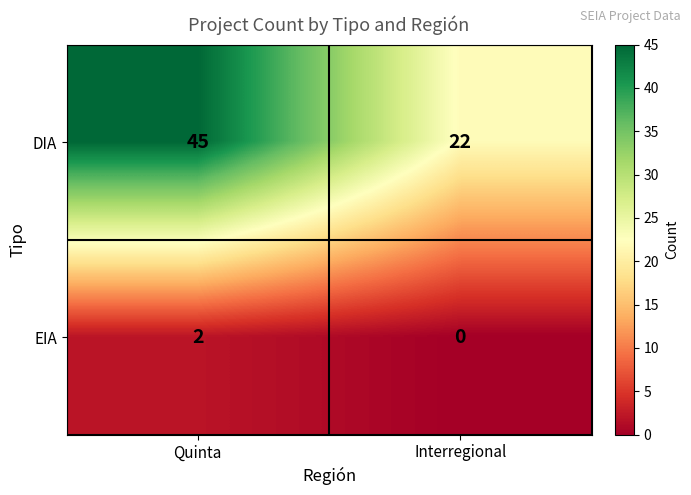

Reading left to right, transcribe all the data shown in this chart.

DIA: Quinta=45	Interregional=22
EIA: Quinta=2	Interregional=0